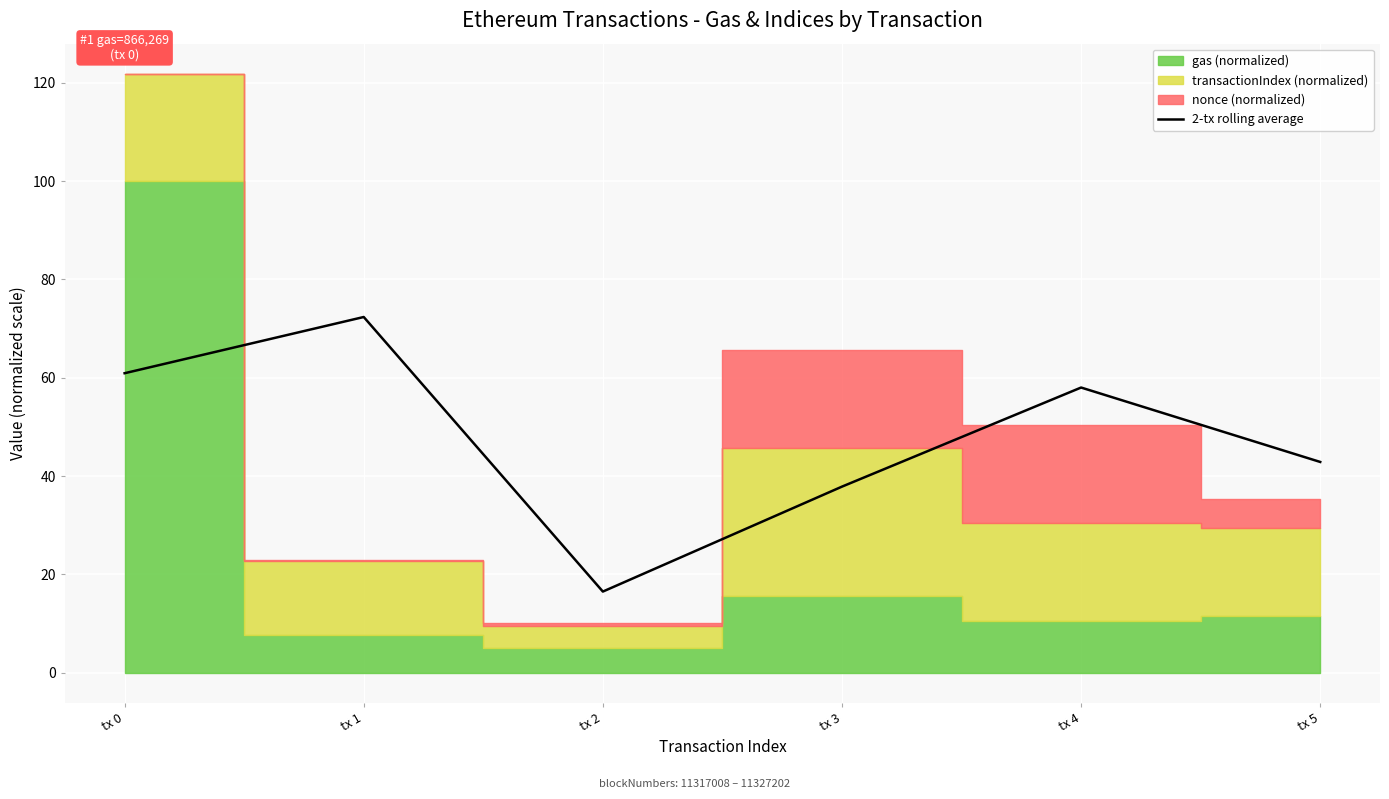

List the labels in order of 2-tx rolling average value, smallest first.

tx 2, tx 3, tx 5, tx 4, tx 0, tx 1